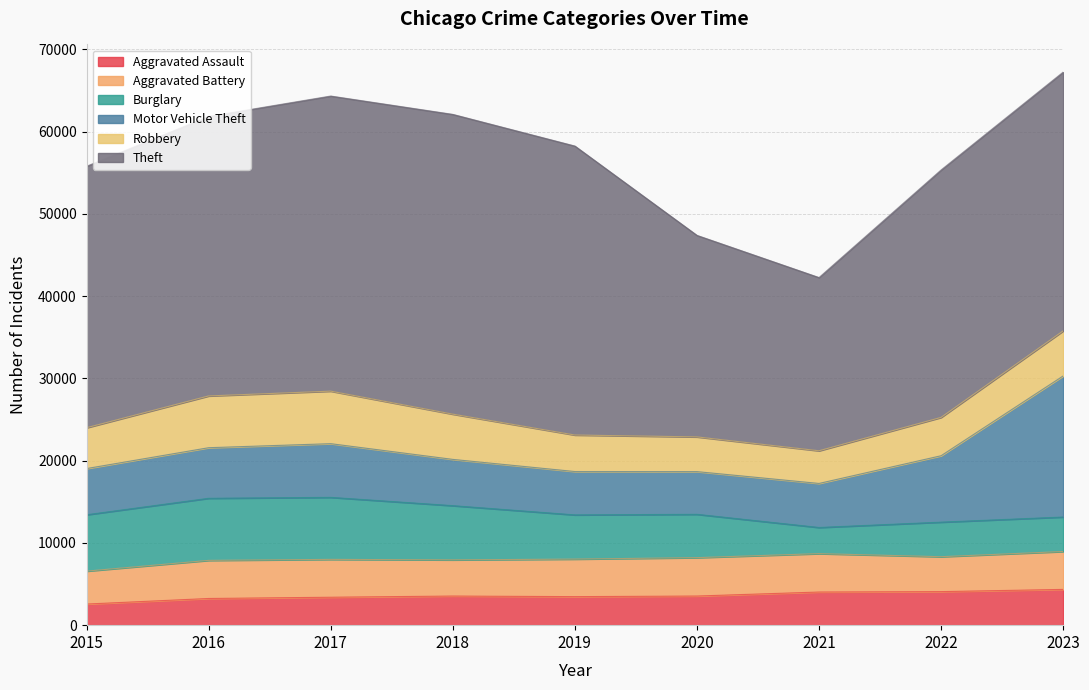

Which series ends up on top after the final intersection of Burglary and Aggravated Assault?

Aggravated Assault